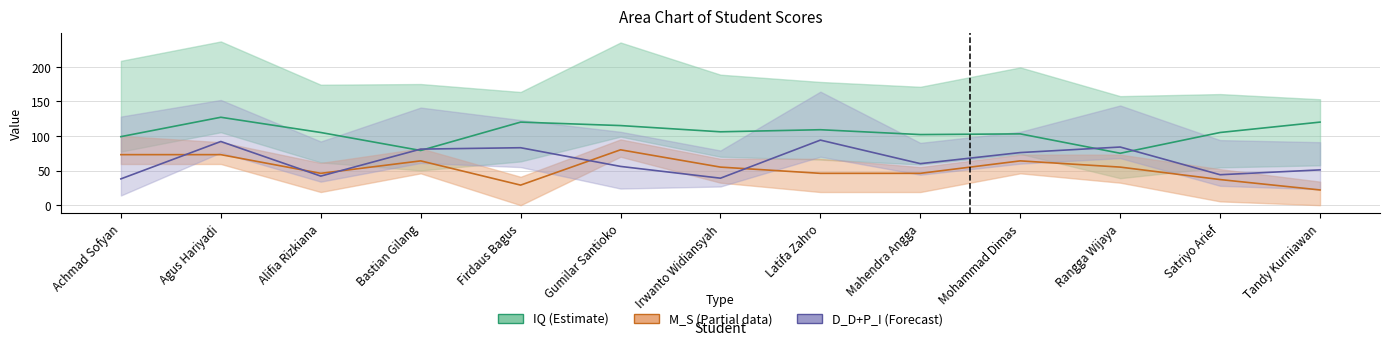

What are all the series names shown in the legend?

IQ, M_S, D_D+P_I (Forecast)